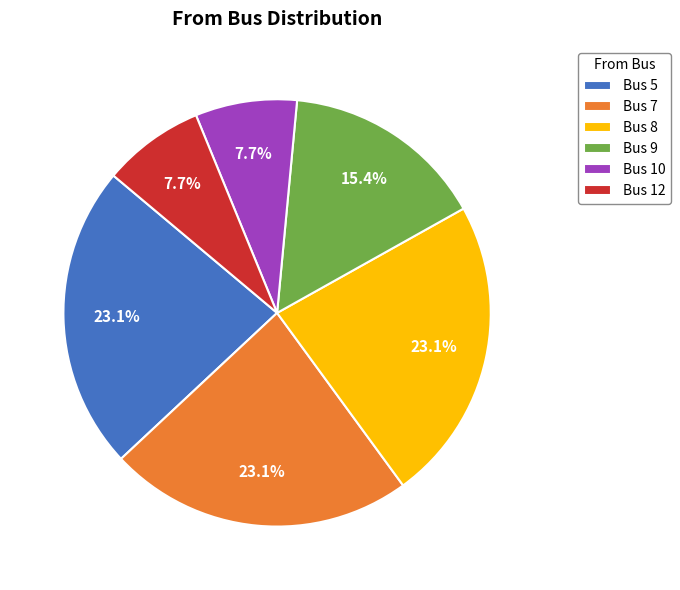

How many slices are in this pie chart?

6